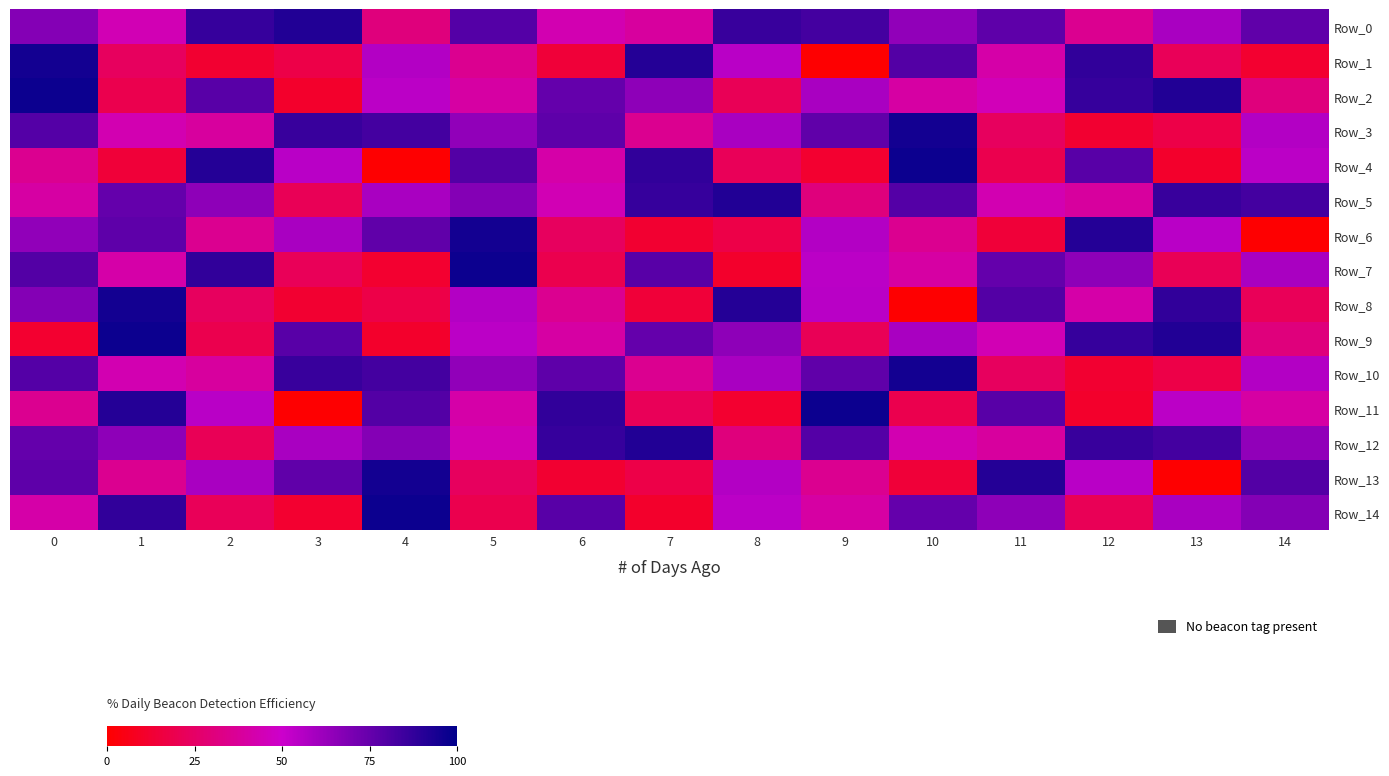

At how many categories does at least one series exceed 0?

15